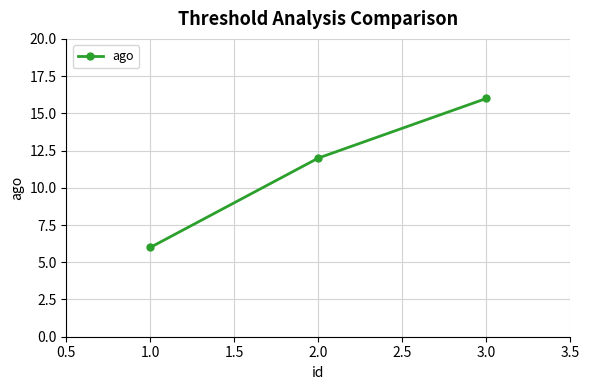

The chart shows a value of 6 at 1.0. True or false?

True